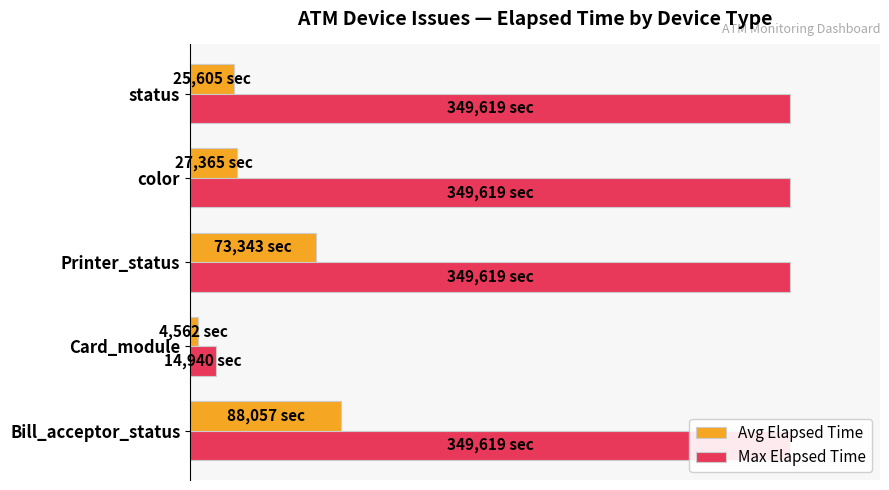

Which series has the largest range (max minus min)?

Max Elapsed Time